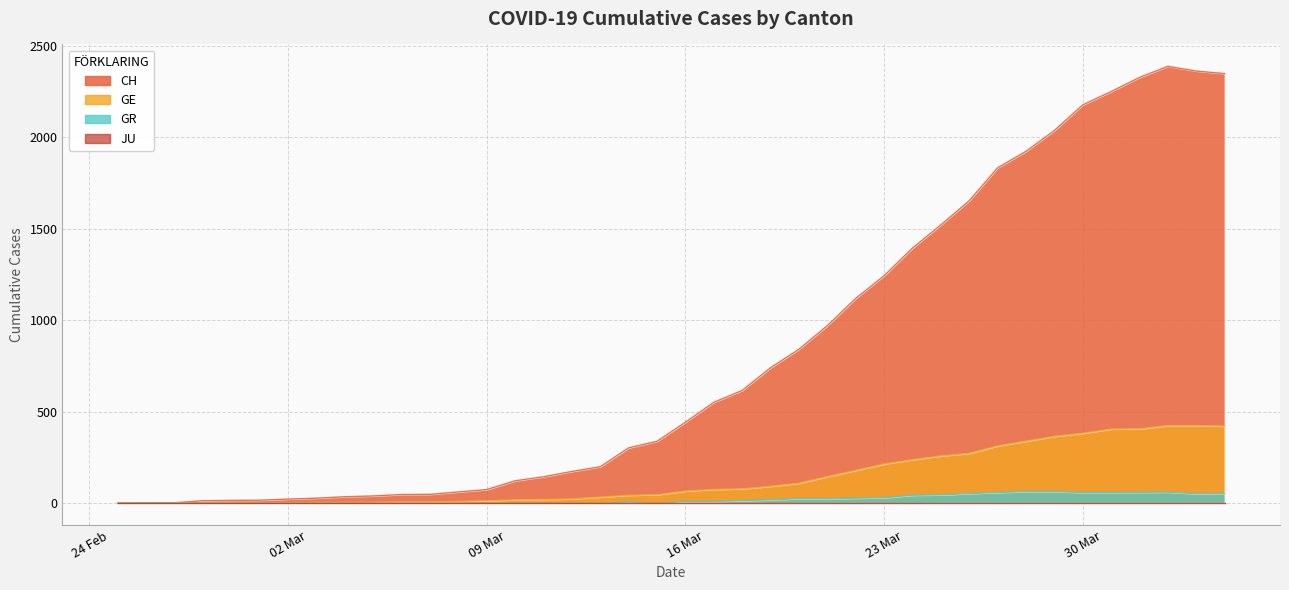

True or false: GE and CH cross at least once.

False